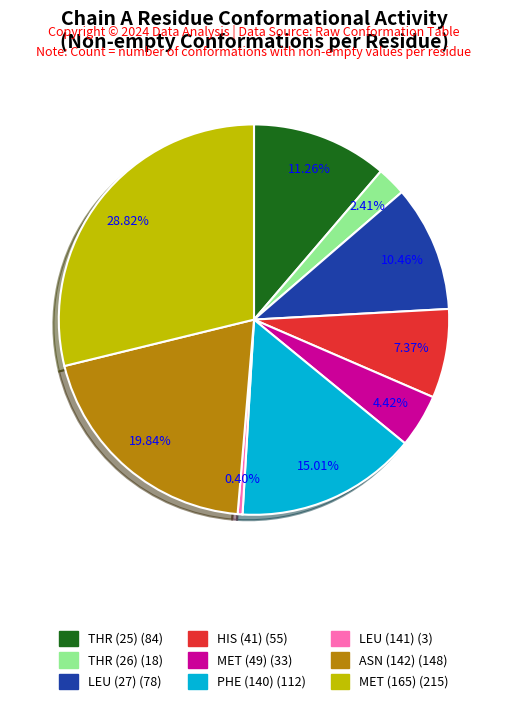

Count the number of slices in the pie.

9